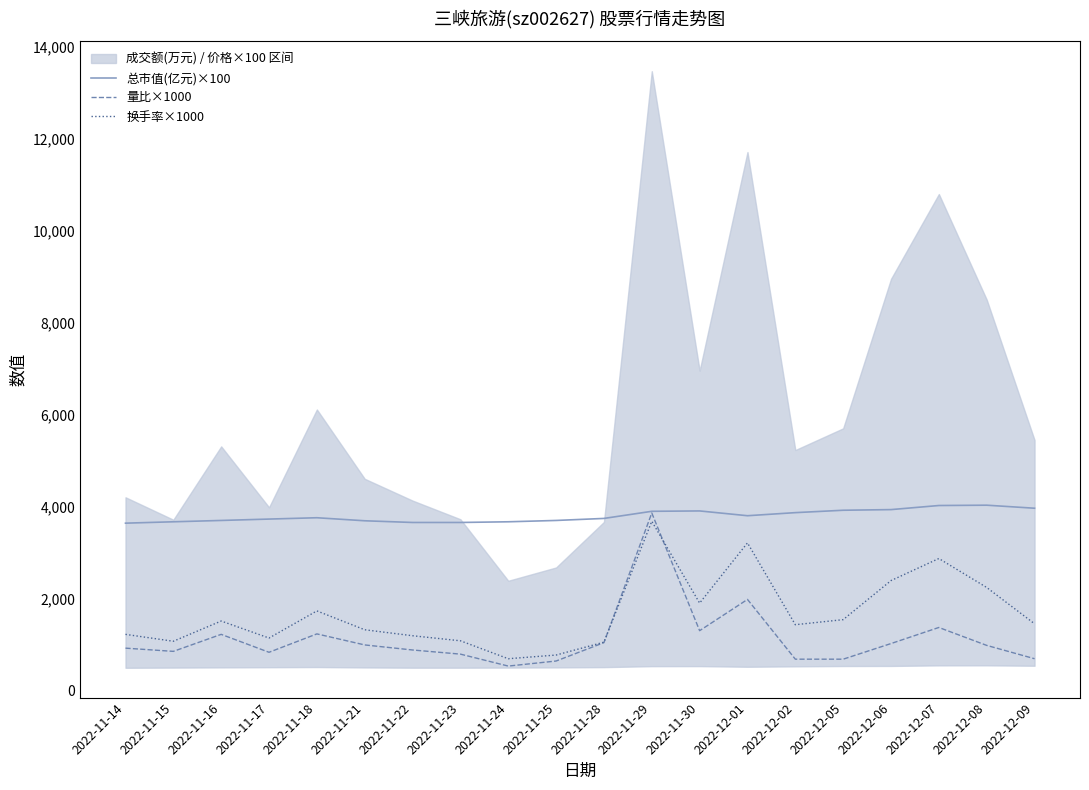

At which category is the sum across all series the highest?

2022-11-29